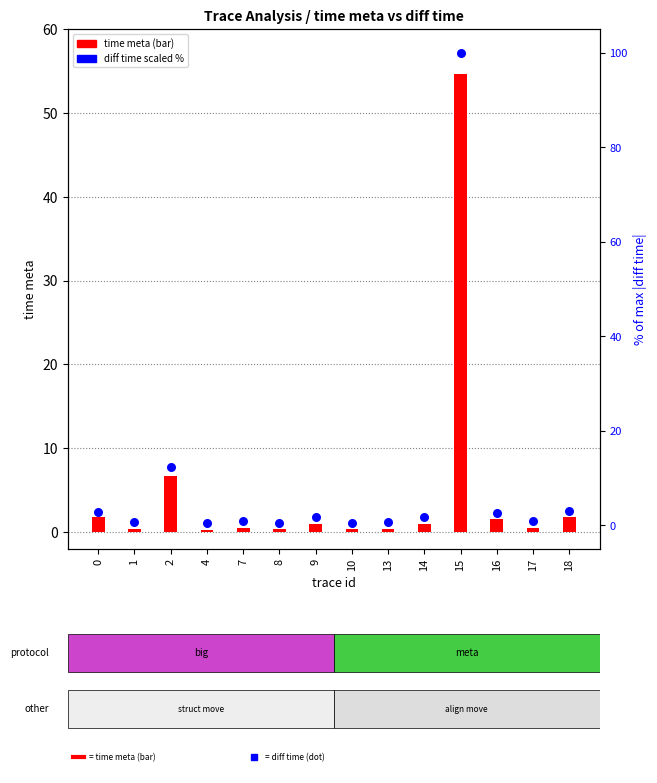

Is the value of time meta at 15 greater than the value of diff time (scaled) at 13?

Yes